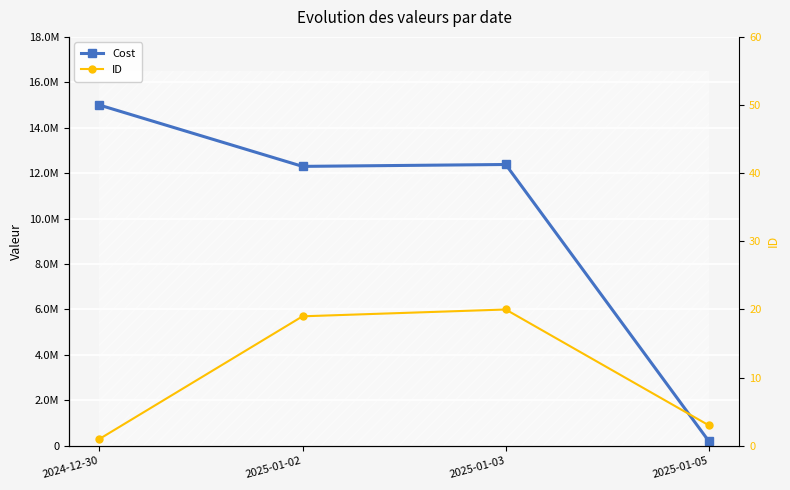

Rank the series by their maximum value, from highest to lowest.

Cost, ID